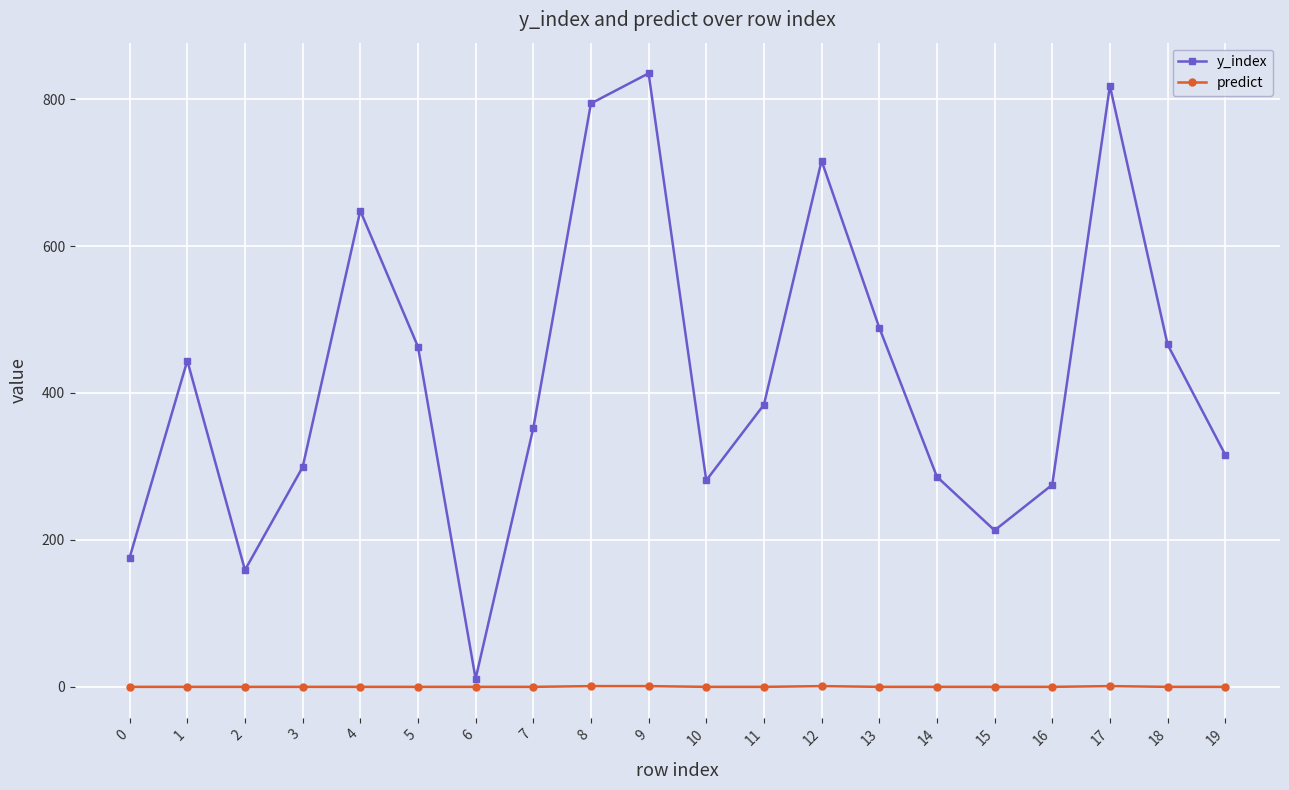

Does the chart display data point markers on the line(s)?

Yes